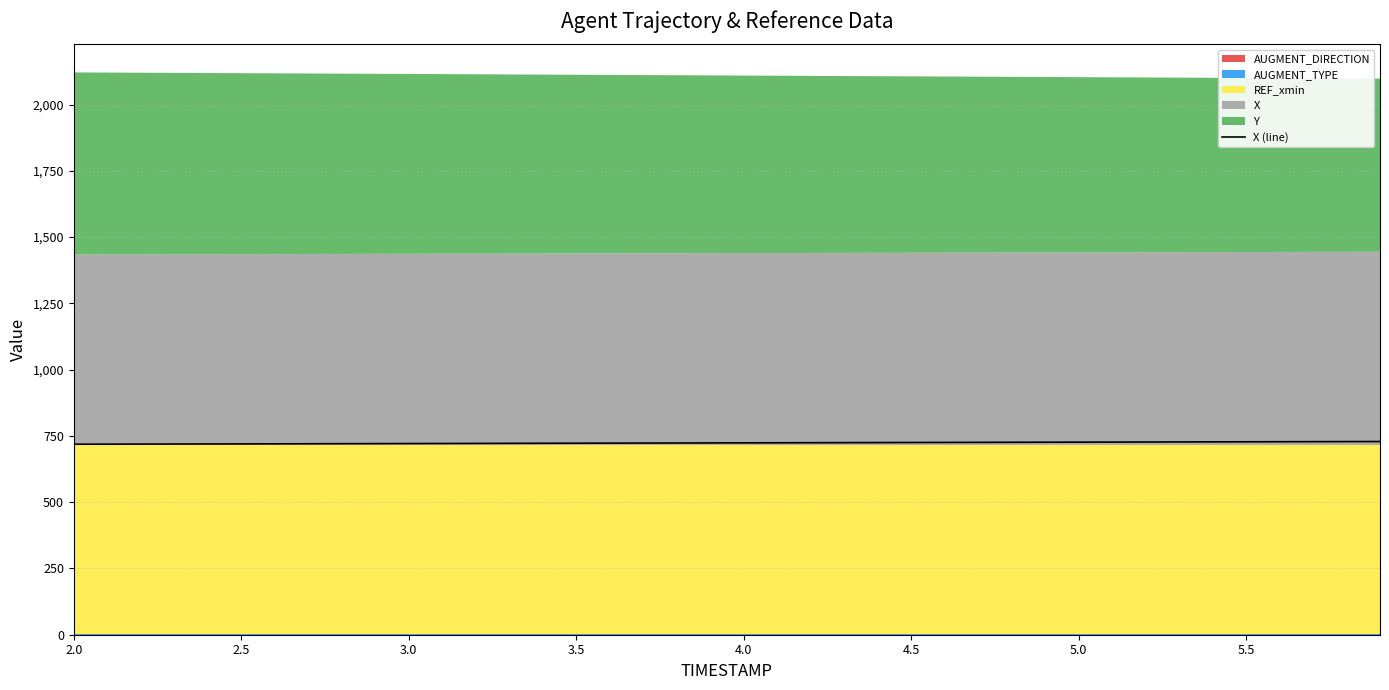

What is the difference between the maximum and second lowest values?

9.9